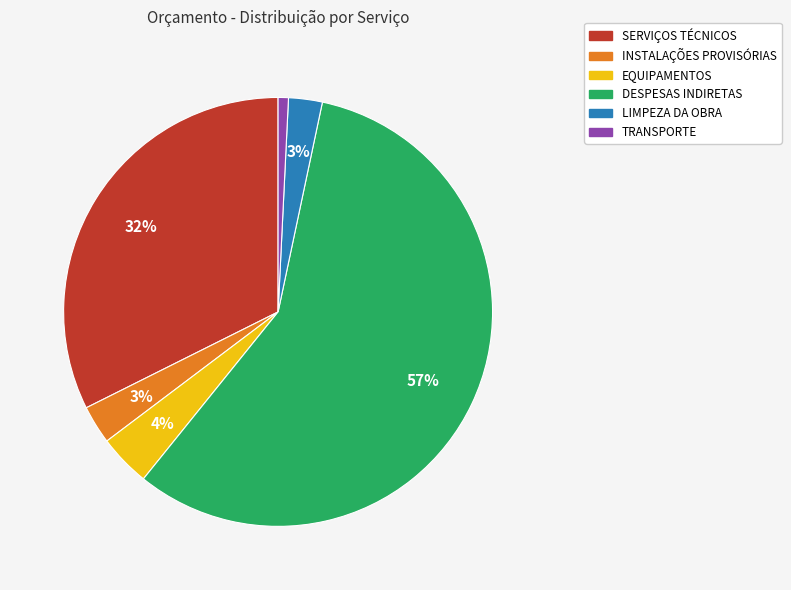

Is it true that SERVIÇOS TÉCNICOS is 32% of the pie?

True